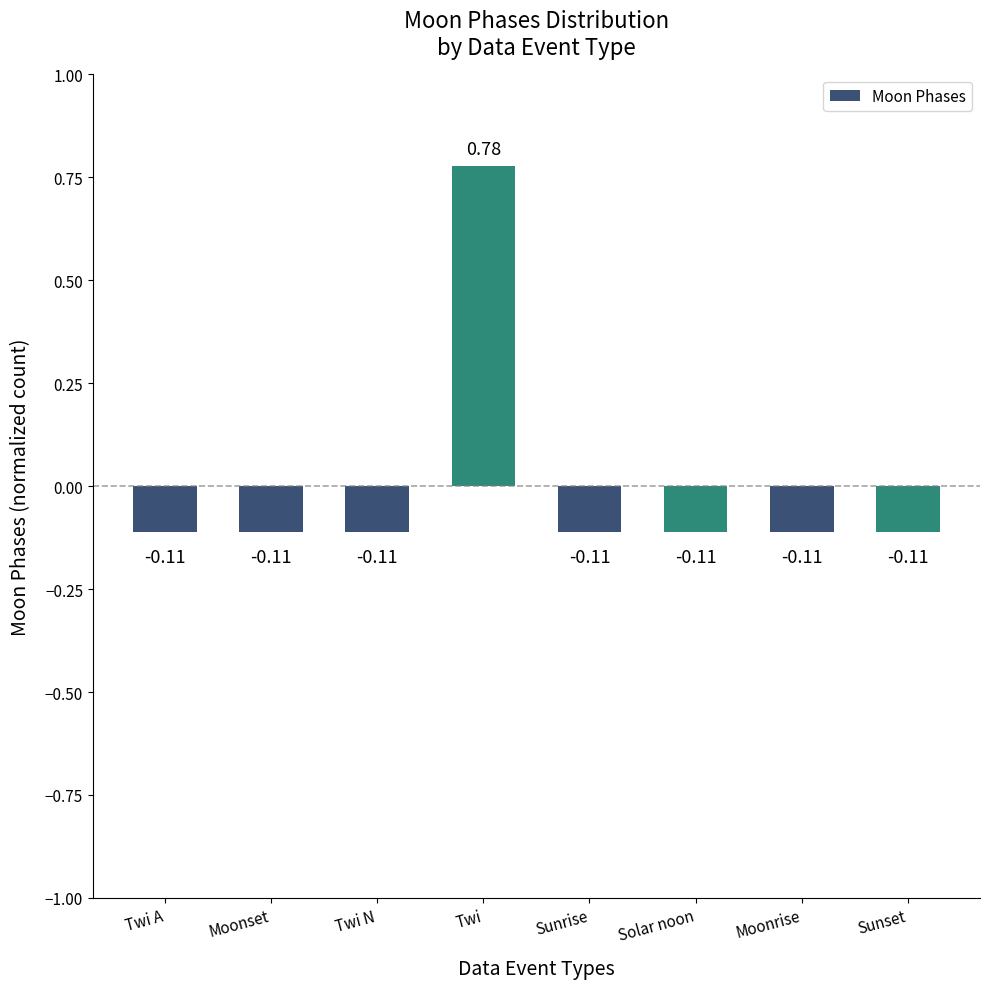

Between Moonset and Twi, which is larger?

Twi